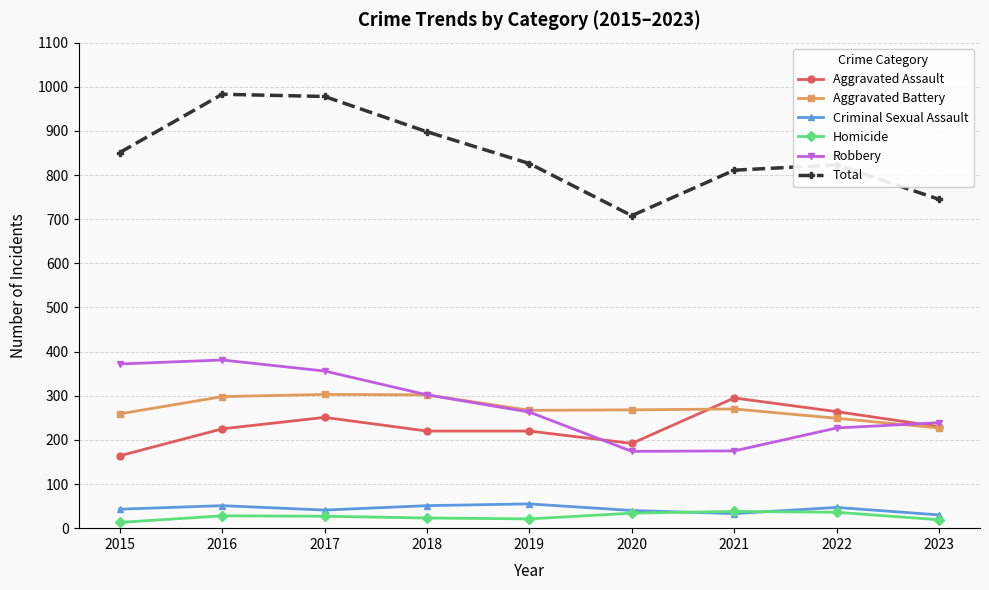

What are all the series names shown in the legend?

Aggravated Assault, Aggravated Battery, Criminal Sexual Assault, Homicide, Robbery, Total